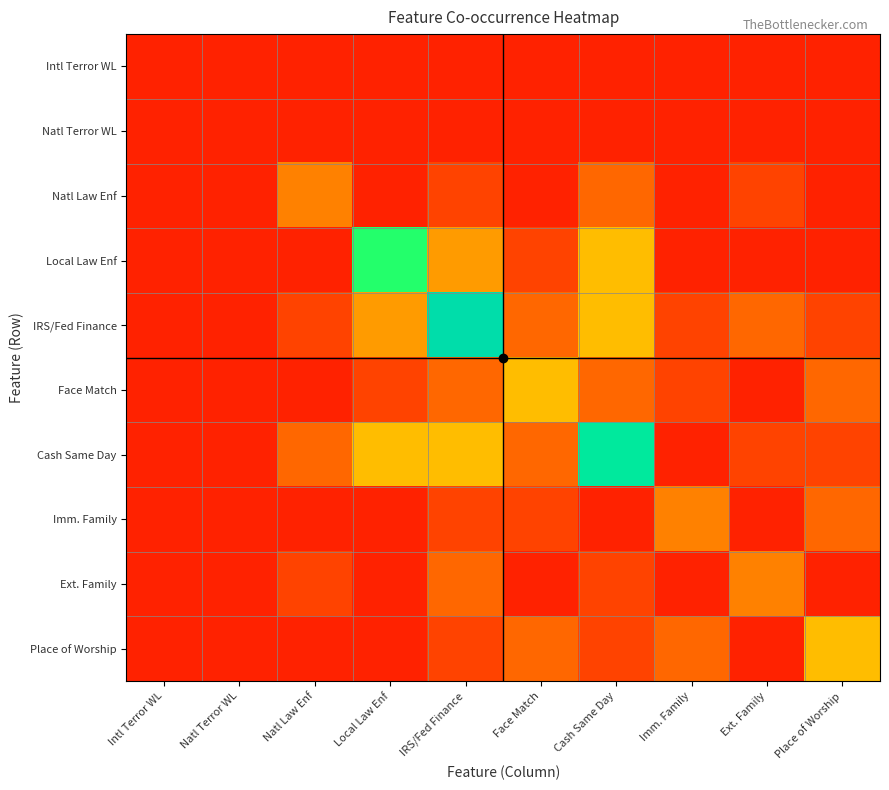

How many series are shown in this chart?

10